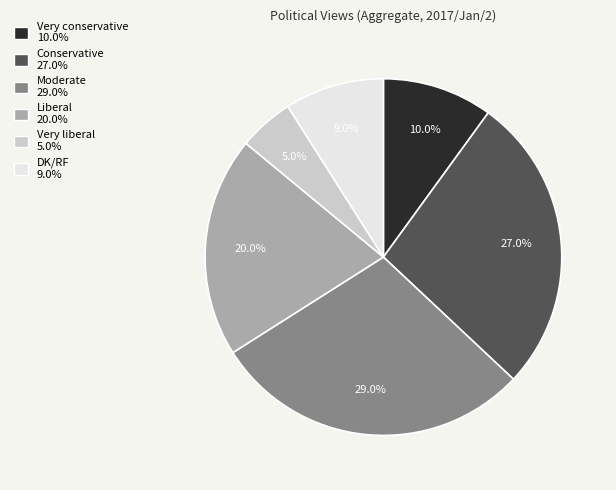

Is the sum of Very liberal and Moderate greater than half?

No